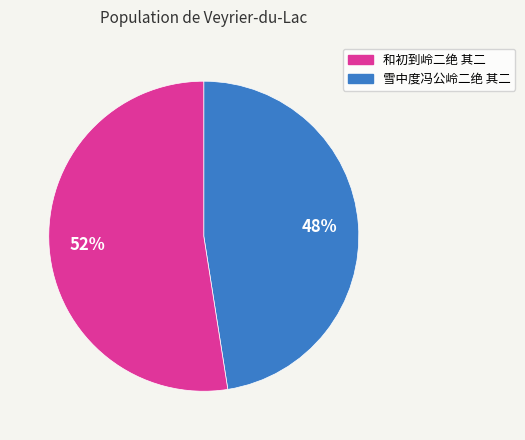

Is there a majority slice in this chart?

Yes